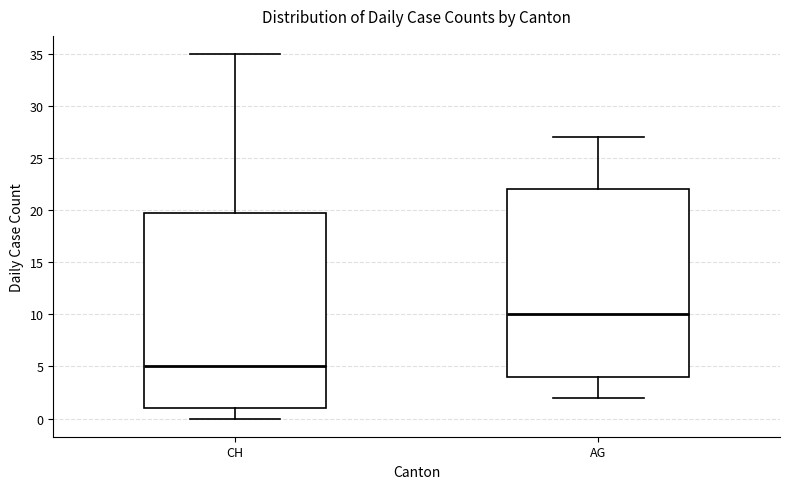

Where does the median line of the box for AG sit on the y-axis? The values are not printed on the chart, so give them approximately, as read against the axis.

10